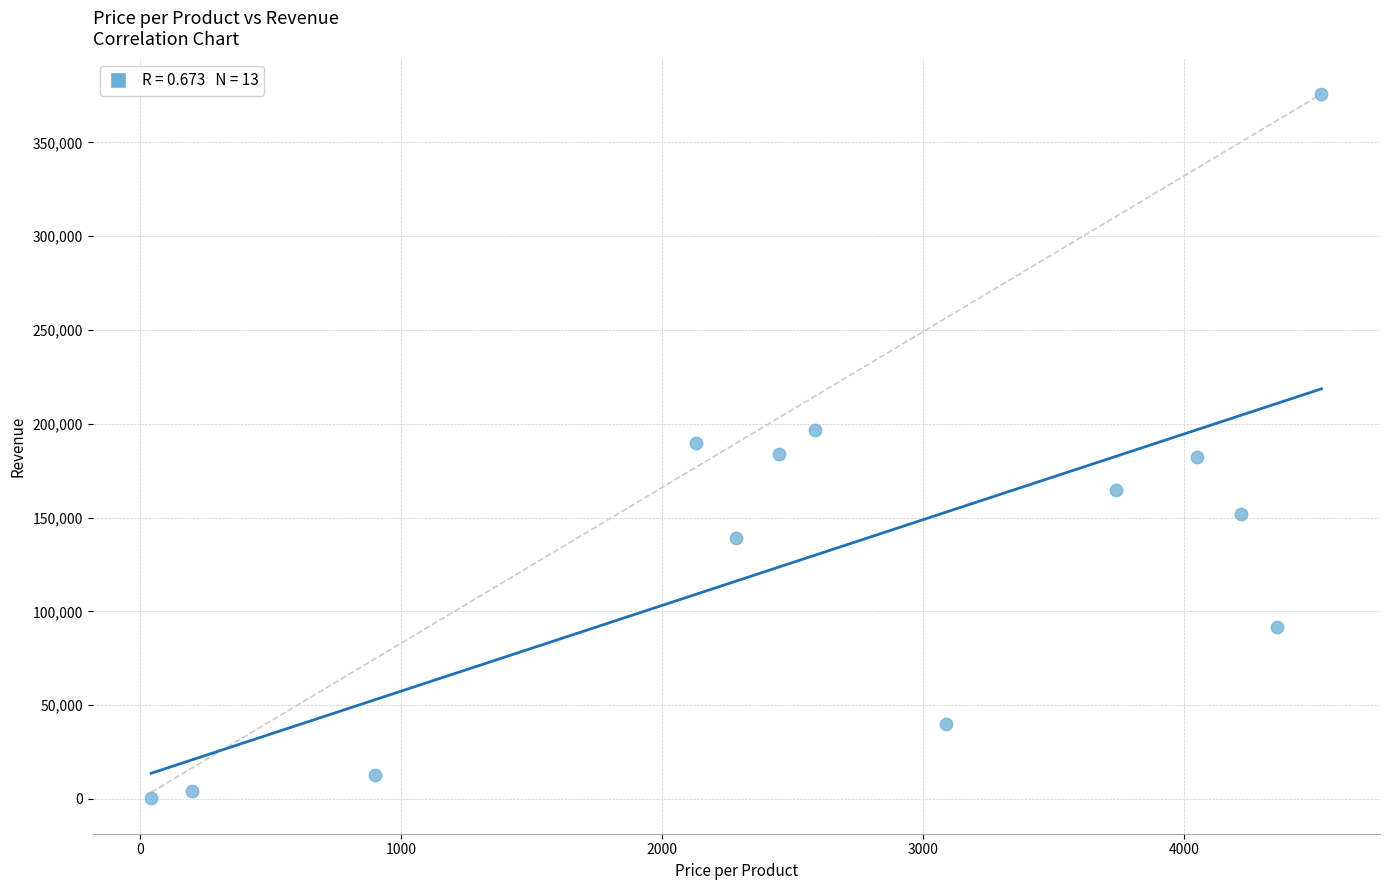

What is the range of X values (max minus min)?

4486